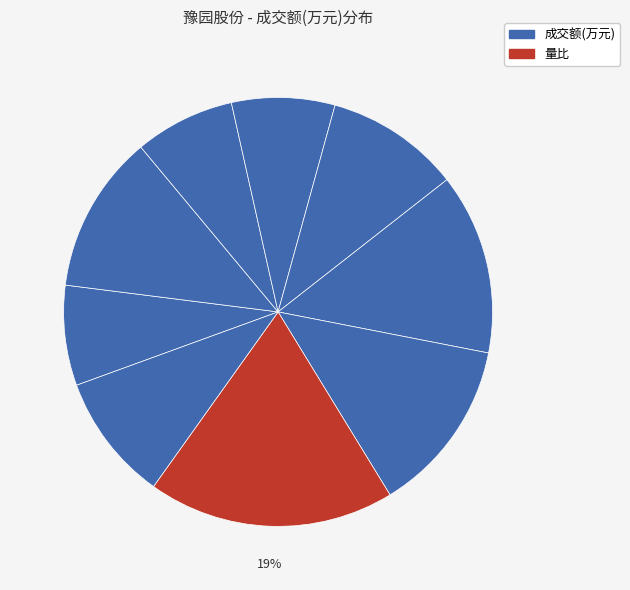

To the nearest percent, what is the difference between the largest and smallest slice percentages?

11%